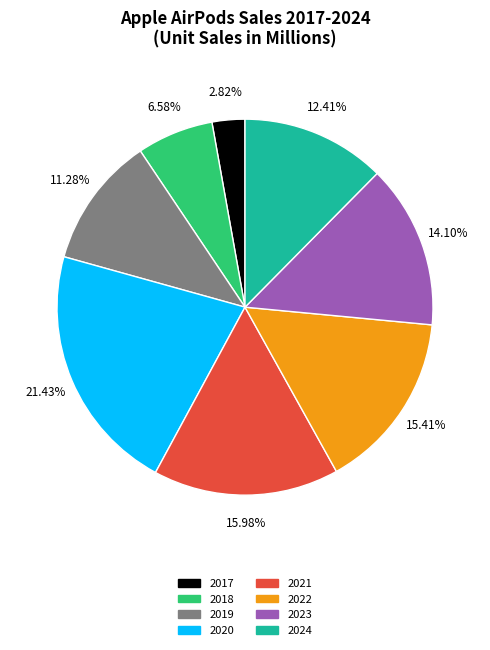

Is it true that 2024 is 12% of the pie?

True